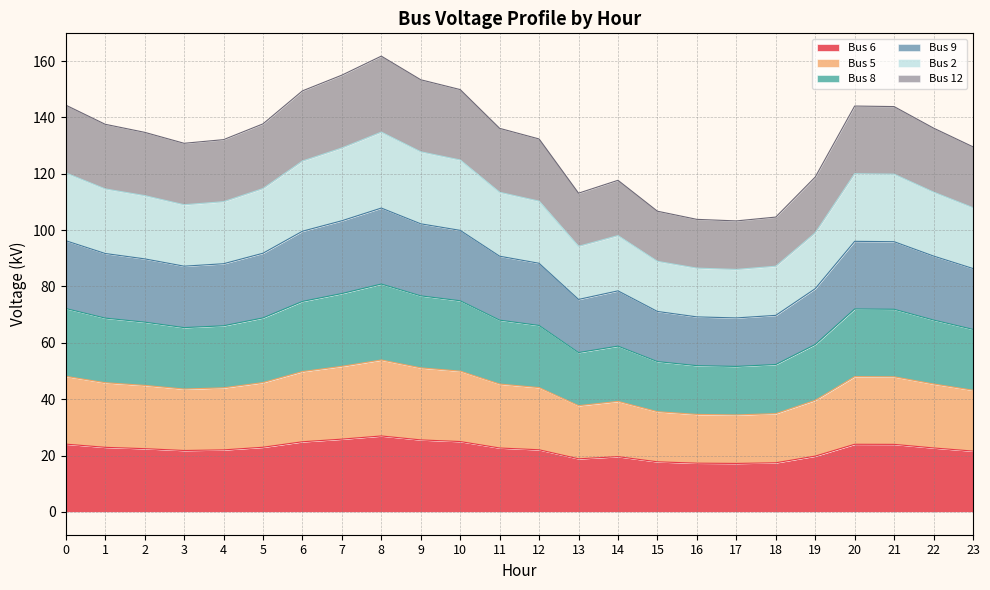

Count the number of data series in this chart.

6